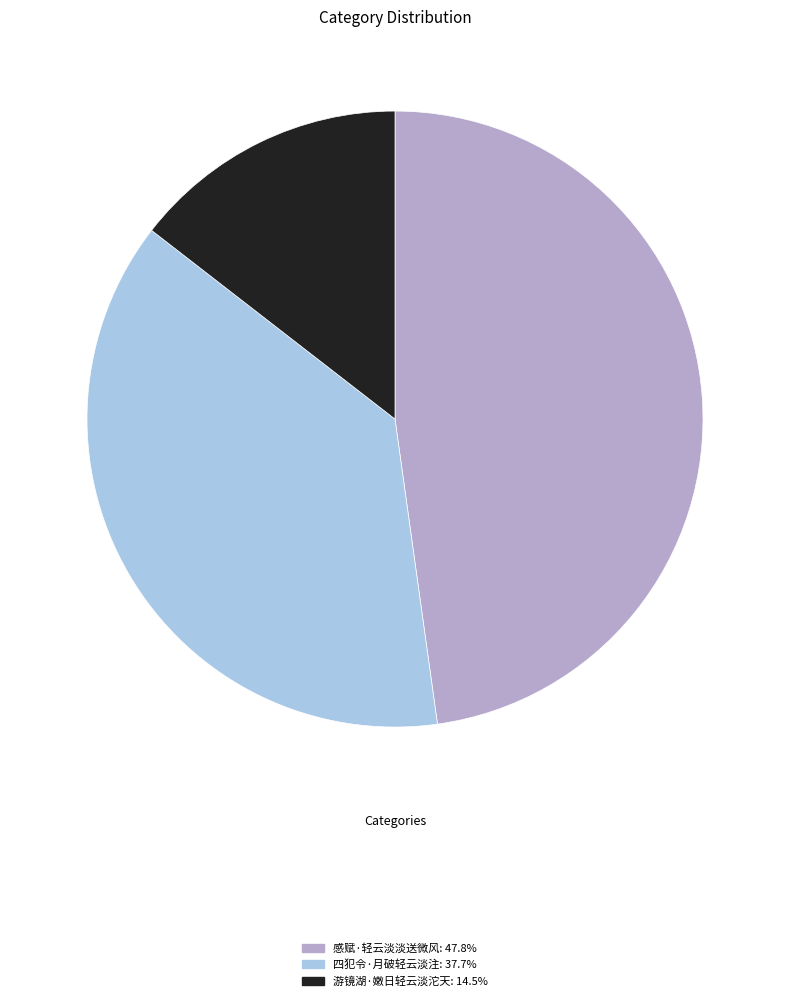

How many slices are in this pie chart?

3